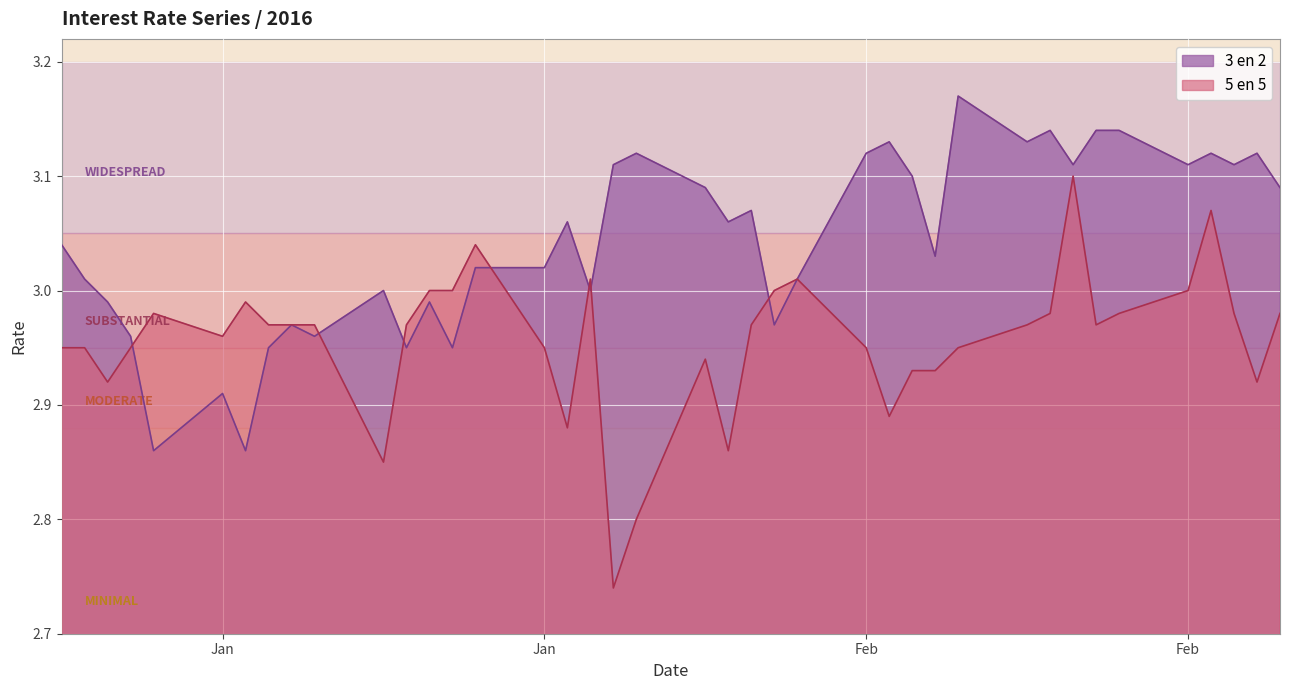

Reading left to right, extract all data points from this chart.

3 en 2: 3.0	3.0	3.0	3.0	2.9	2.9	2.9	3.0	3.0	3.0	3.0	3.0	3.0	3.0	3.0	3.0	3.1	3.0	3.1	3.1	3.1	3.1	3.1	3.0	3.0	3.1	3.1	3.1	3.0	3.2	3.1	3.1	3.1	3.1	3.1	3.1	3.1	3.1	3.1	3.1
5 en 5: 3.0	3.0	2.9	3.0	3.0	3.0	3.0	3.0	3.0	3.0	2.9	3.0	3.0	3.0	3.0	3.0	2.9	3.0	2.7	2.8	2.9	2.9	3.0	3.0	3.0	3.0	2.9	2.9	2.9	3.0	3.0	3.0	3.1	3.0	3.0	3.0	3.1	3.0	2.9	3.0